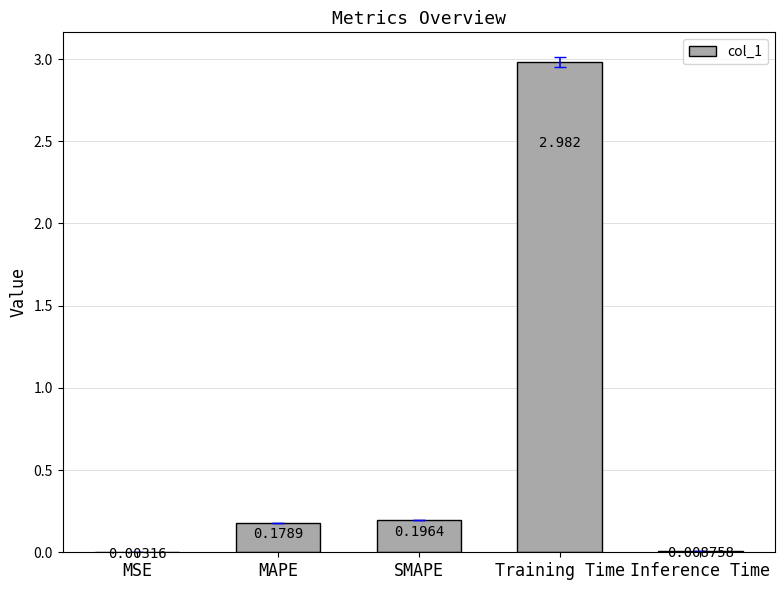

What is the sum of the values at MAPE and Training Time?

3.2